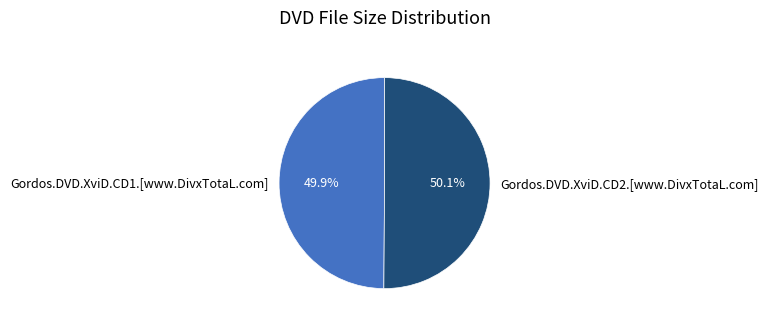

True or false: Gordos.DVD.XviD.CD2.[www.DivxTotaL.com] accounts for 50% of the total.

True